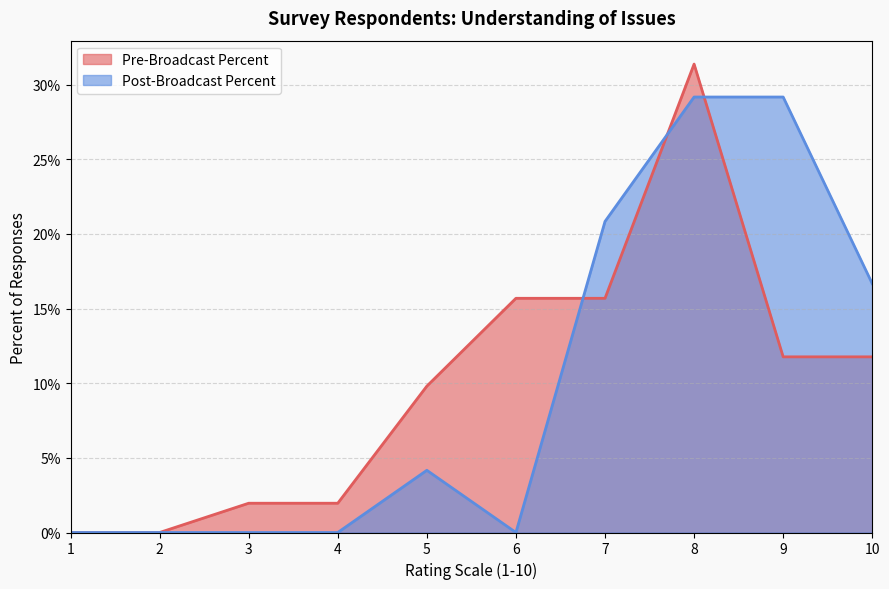

How many values in Post-Broadcast Percent are above zero?

5